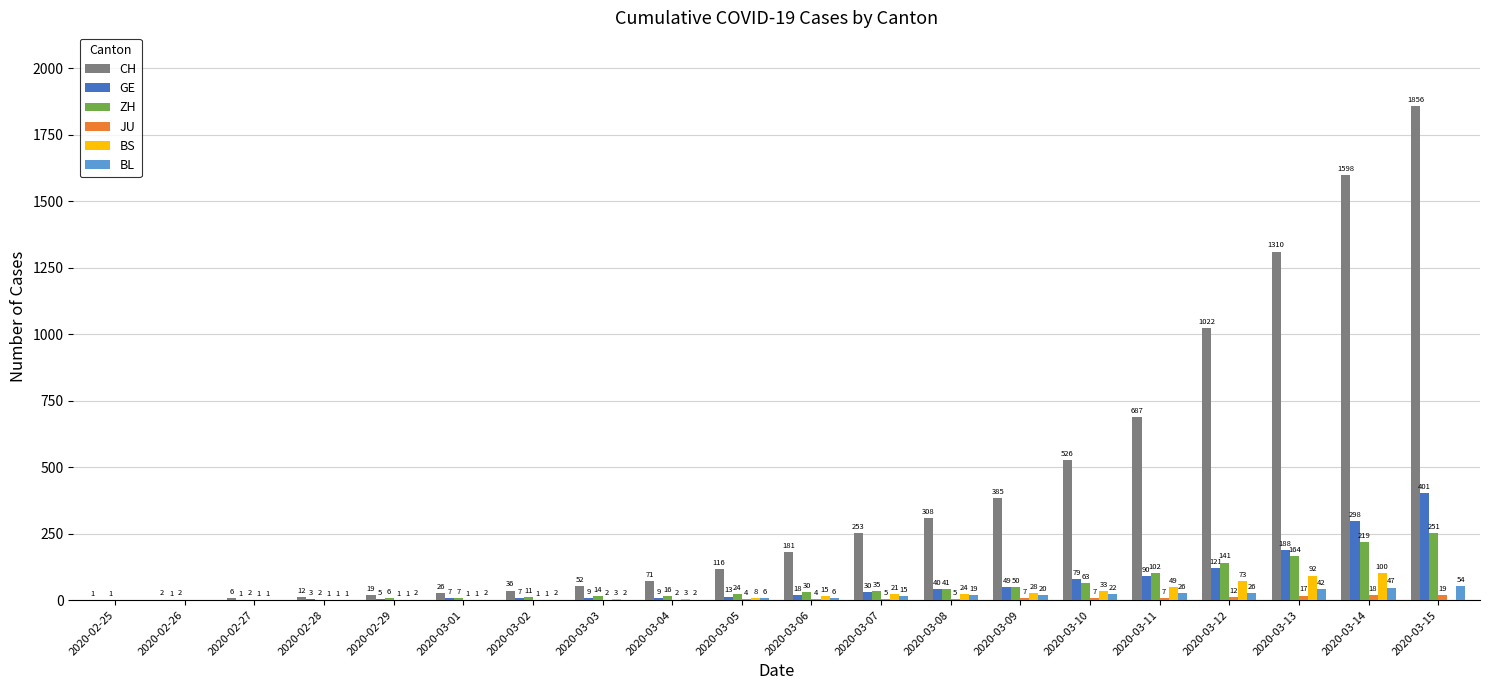

Is it true that BL equals 54 at 2020-03-15?

True